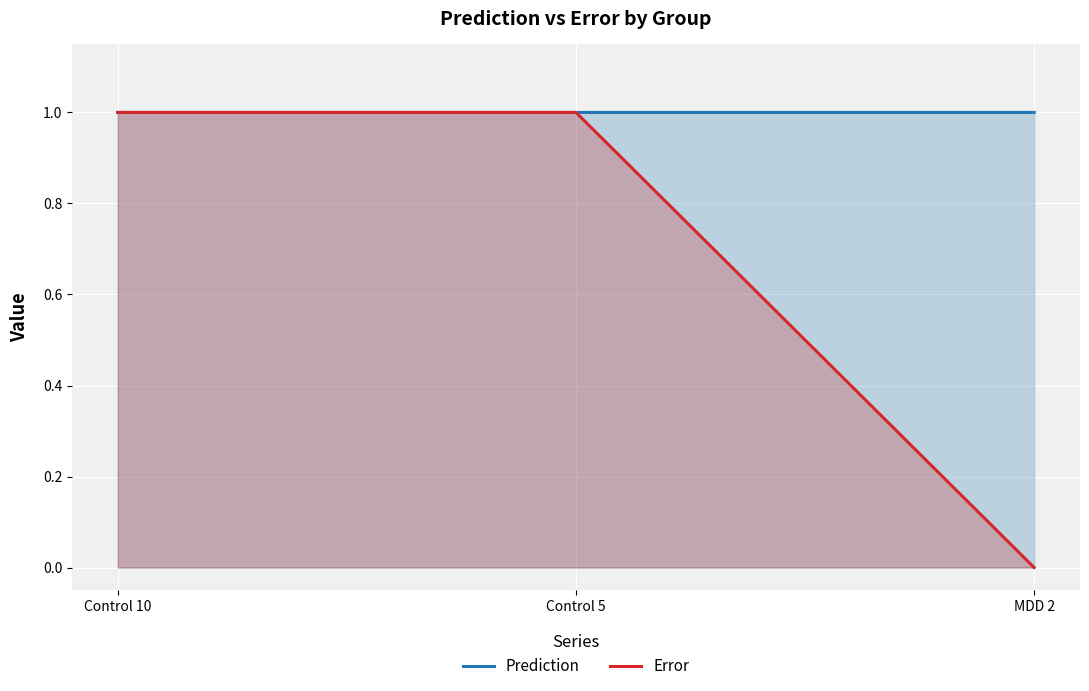

What position from the left is Control 5?

2